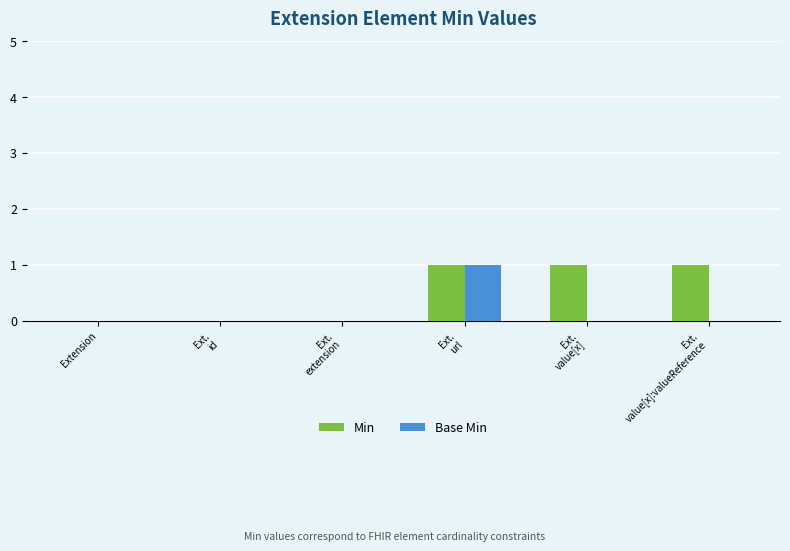

What is the maximum value for Min?

1